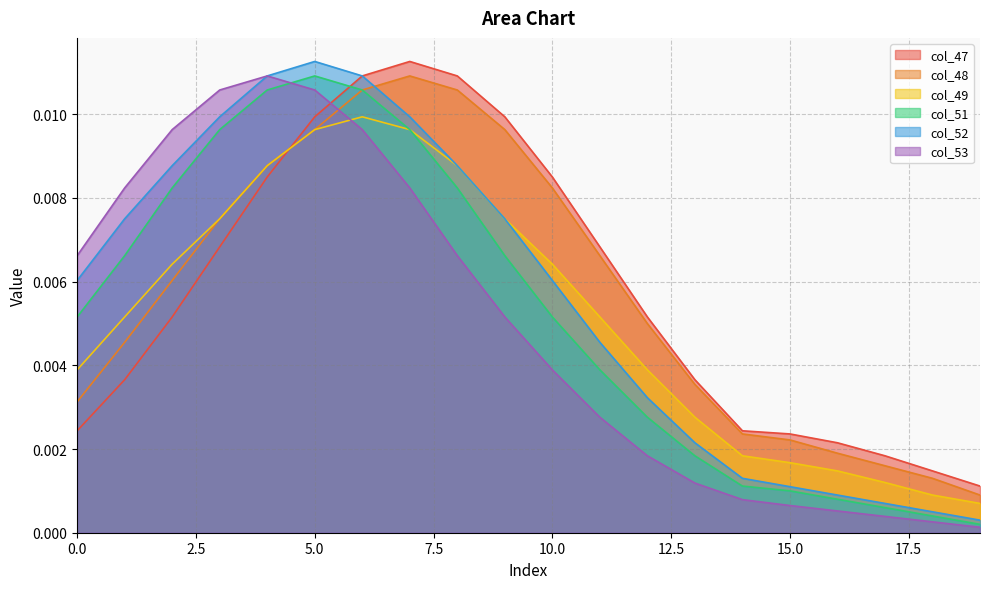

Where is the first local maximum for col_47?

7